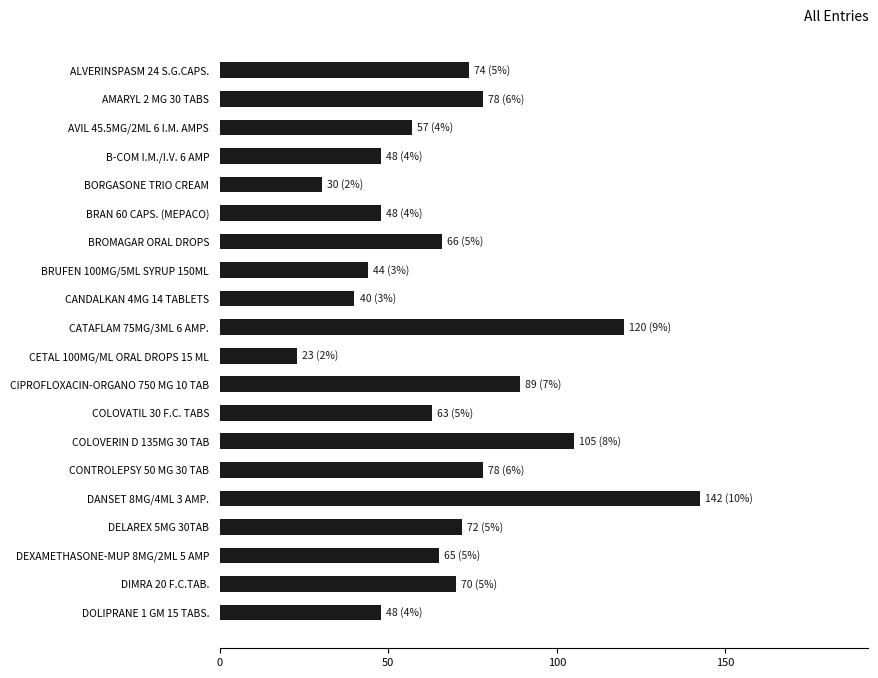

What is the difference between the maximum and minimum values?

119.5